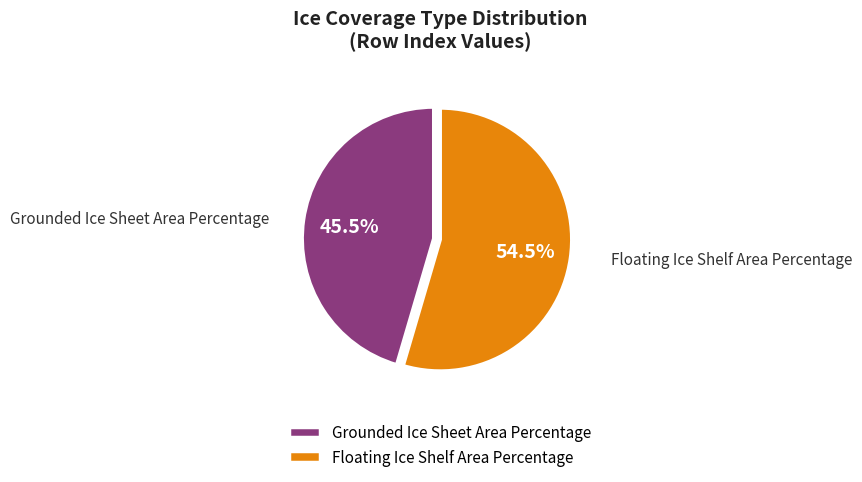

Combined, do Grounded Ice Sheet Area Percentage and Floating Ice Shelf Area Percentage account for over 50%?

Yes